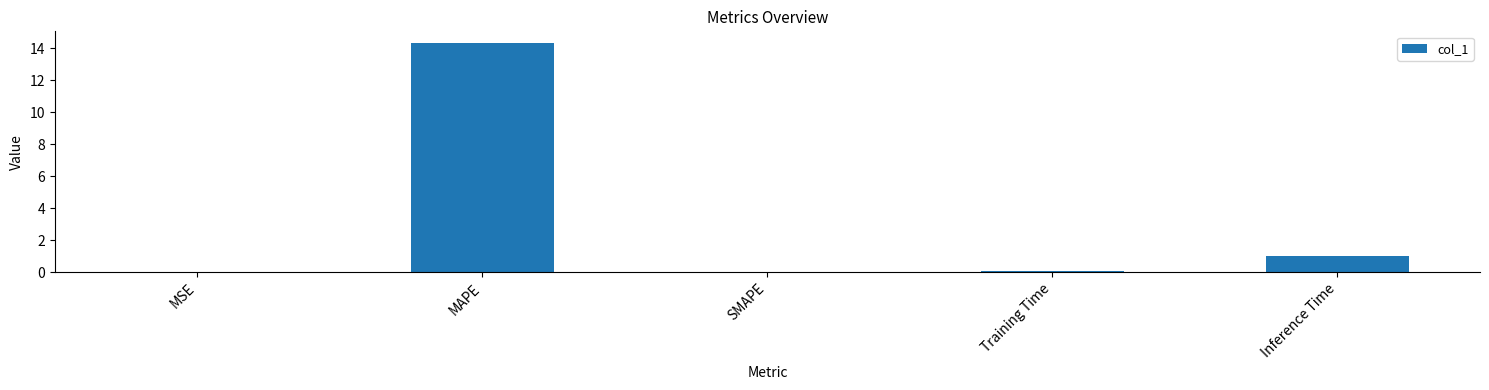

The chart shows a value of 0.1 at Training Time. True or false?

True